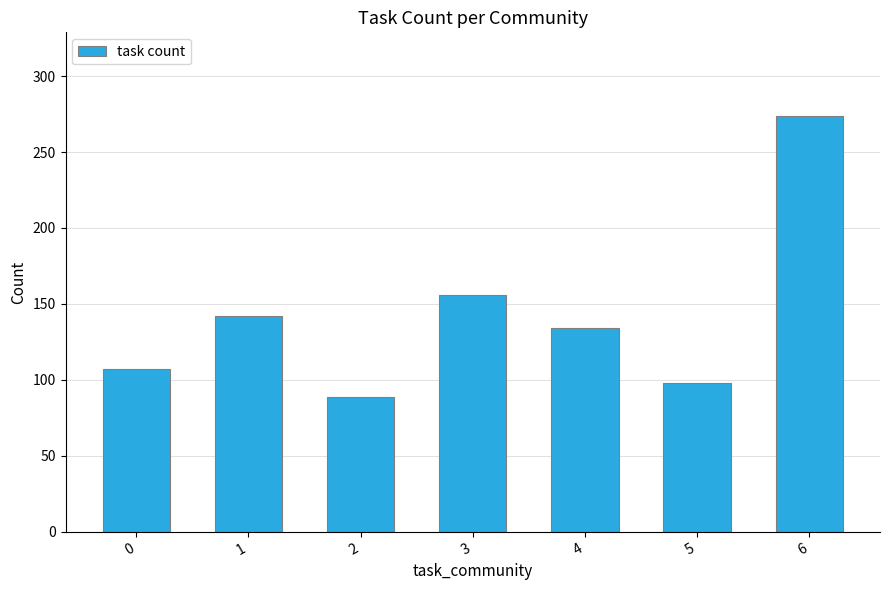

At which label is the value closest to 181?

3